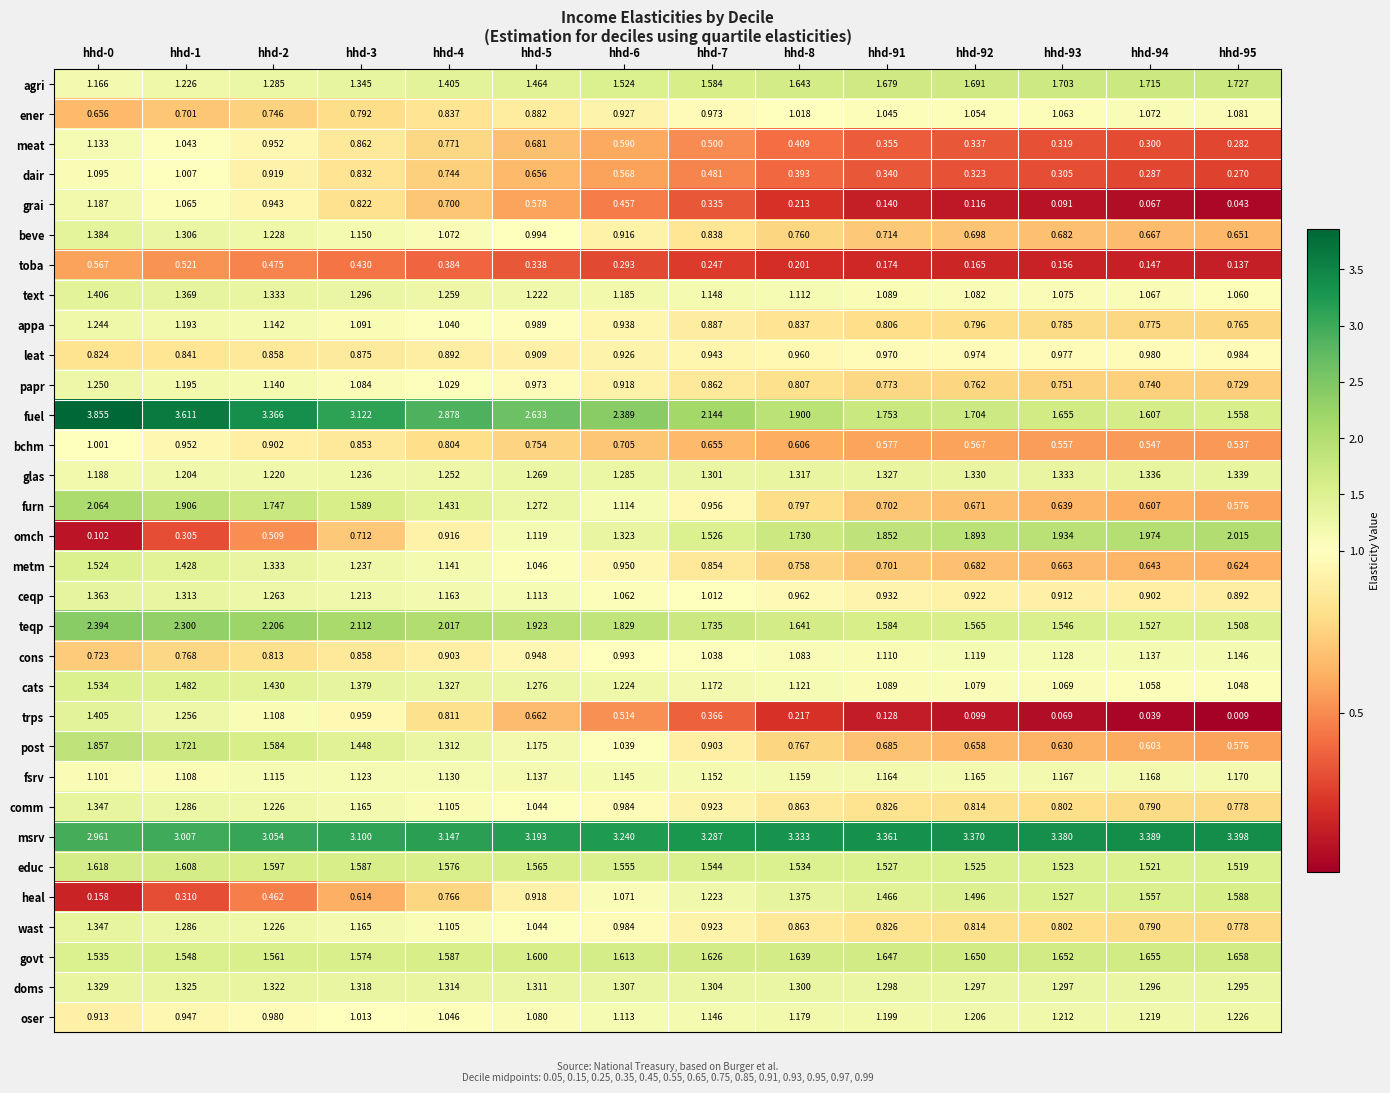

Which series changed the most between hhd-8 and hhd-95?

fuel